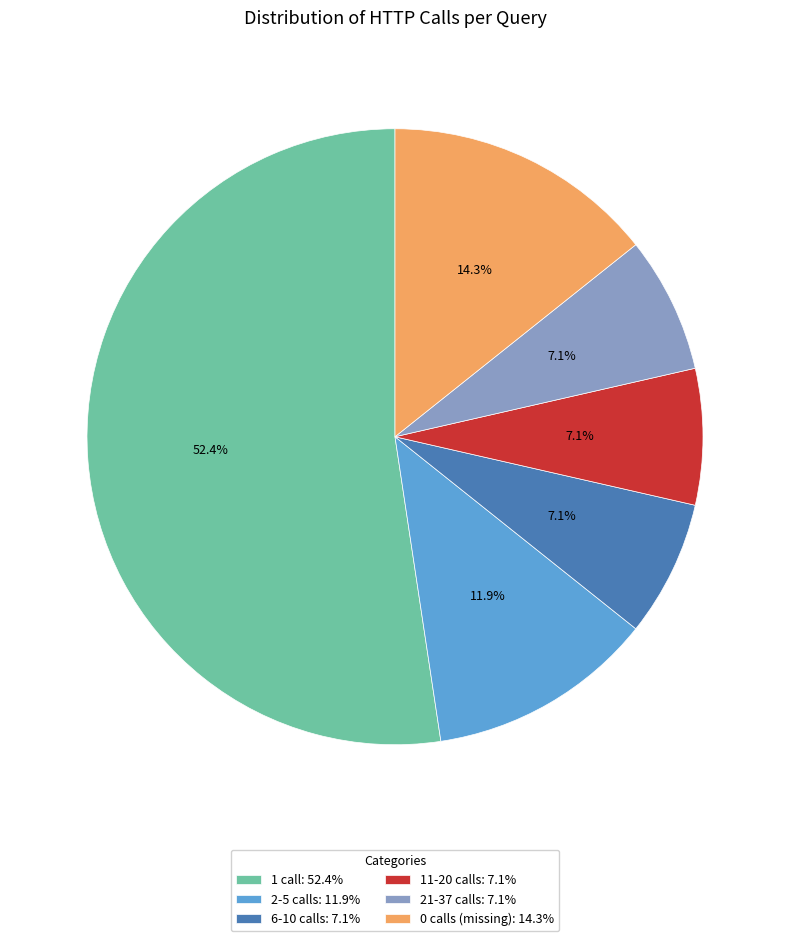

Which category has the biggest portion of the pie?

1 call: 52.4%